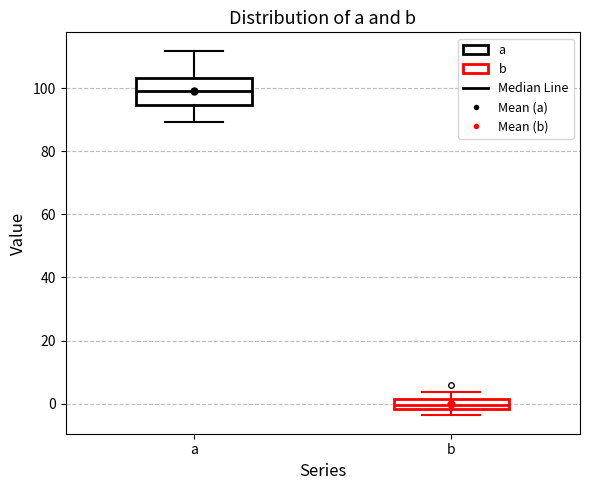

Which box has the highest median line?

a